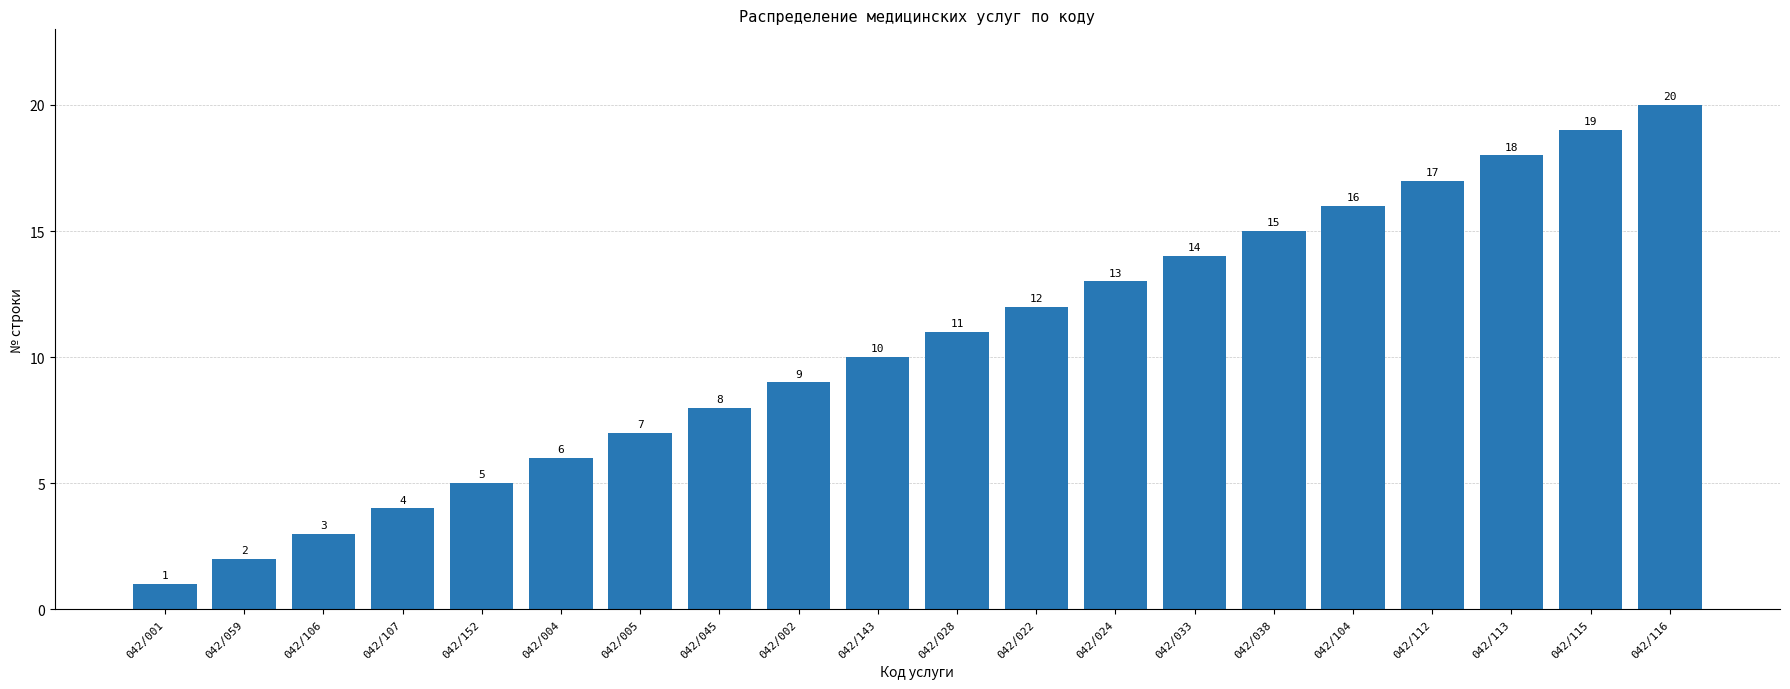

What is the label of the 6th bar from the left?

042/004